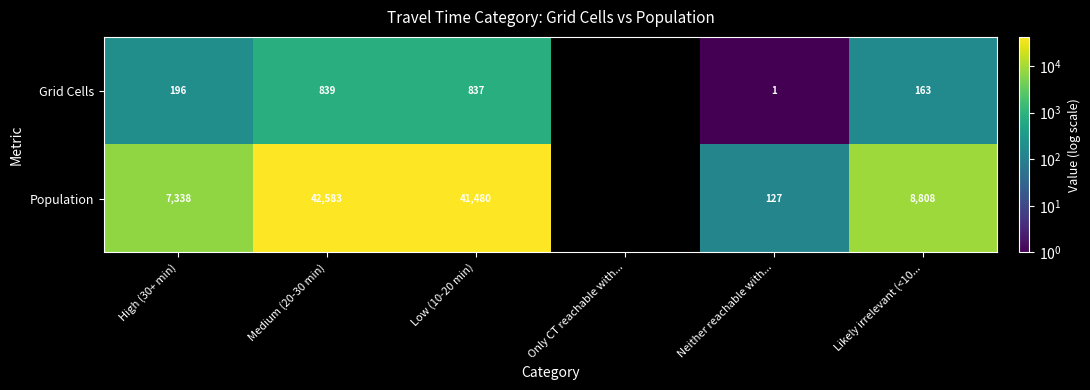

Count the number of categories in the chart.

6